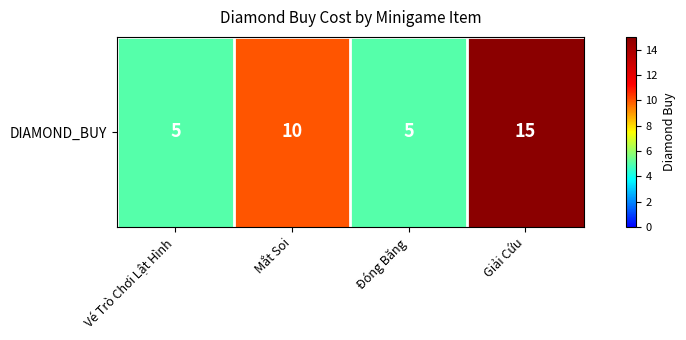

Rank the categories by value from lowest to highest.

Vé Trò Chơi Lật Hình, Đóng Băng, Mắt Soi, Giải Cứu